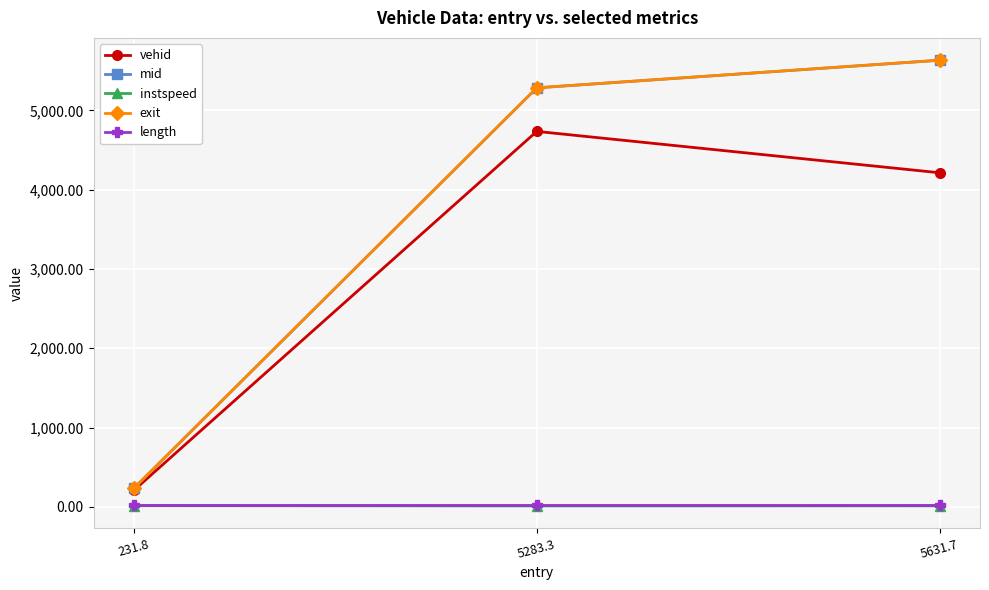

The mid series shows 5284.2 at 5283.3. True or false?

True